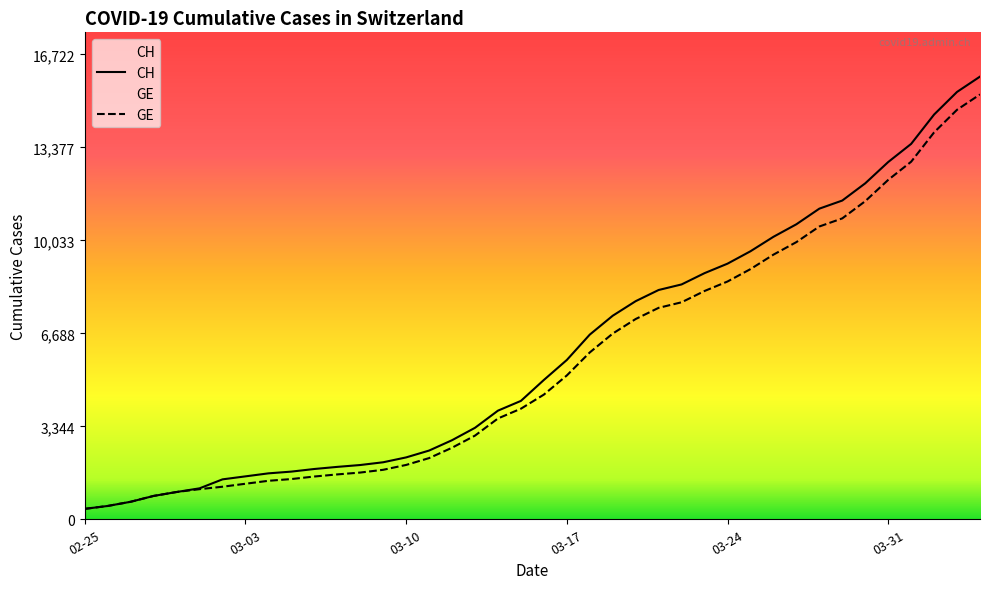

What is the minimum value for CH?

375